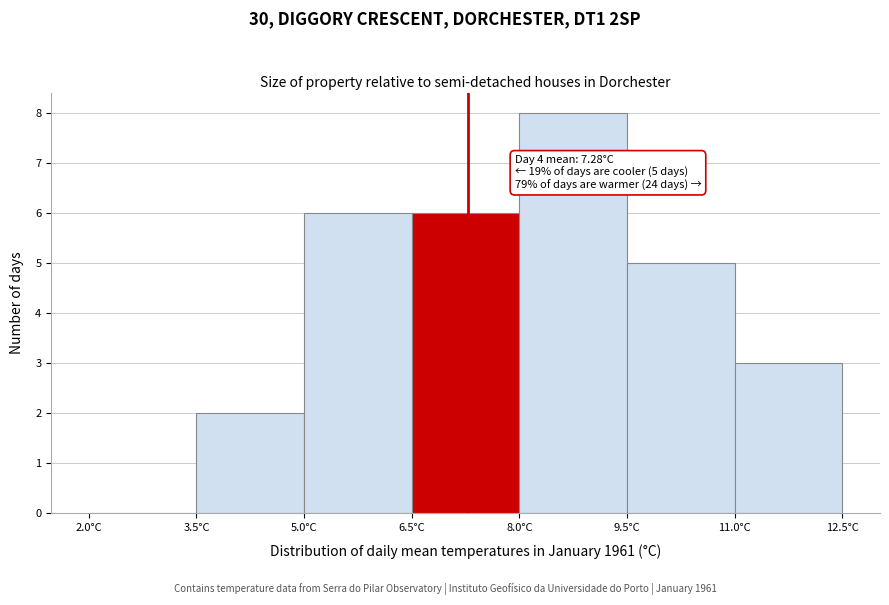

Over which range of the x-axis is the bar tallest?

8.0 to 9.5